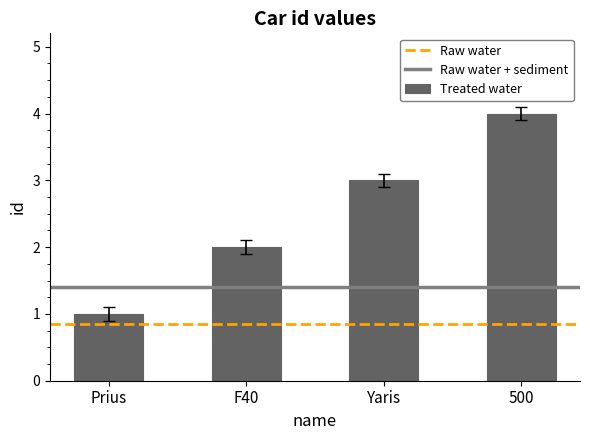

What is the difference between the values at F40 and Prius?

1